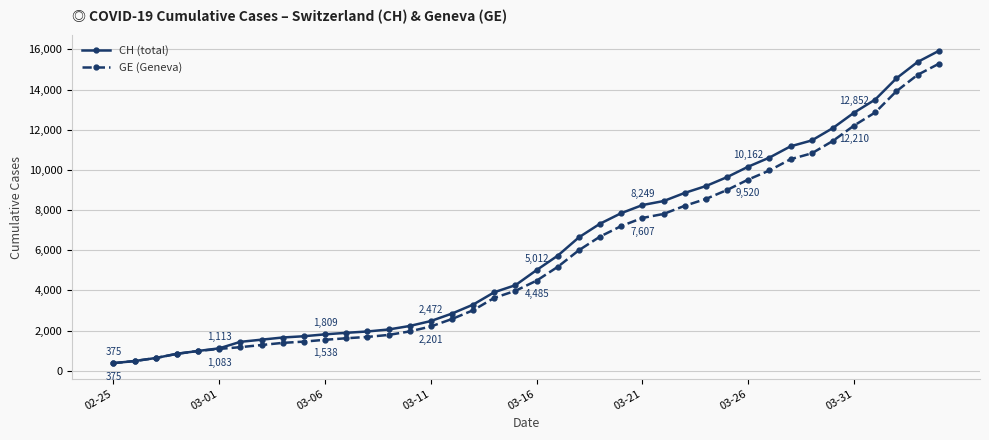

List the series in order of their overall mean, highest first.

CH (total), GE (Geneva)